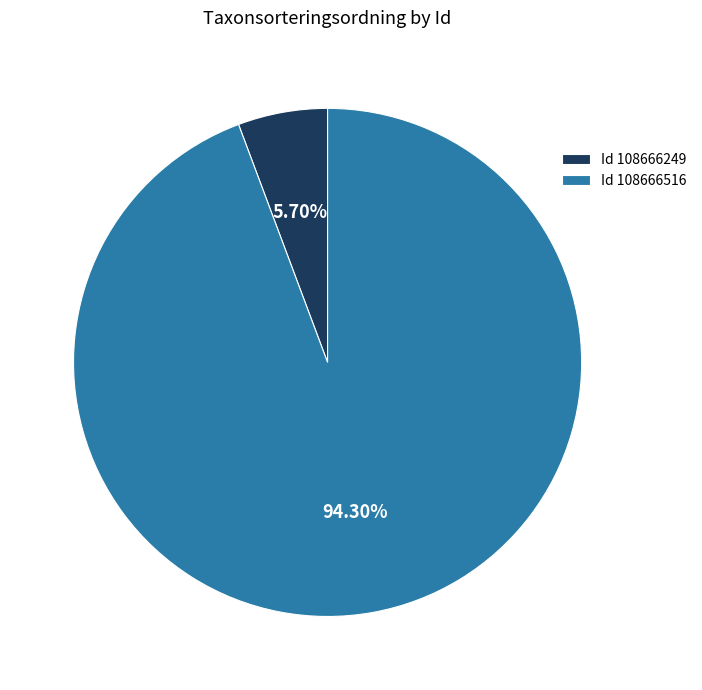

Is the sum of Id 108666516 and Id 108666249 greater than half?

Yes